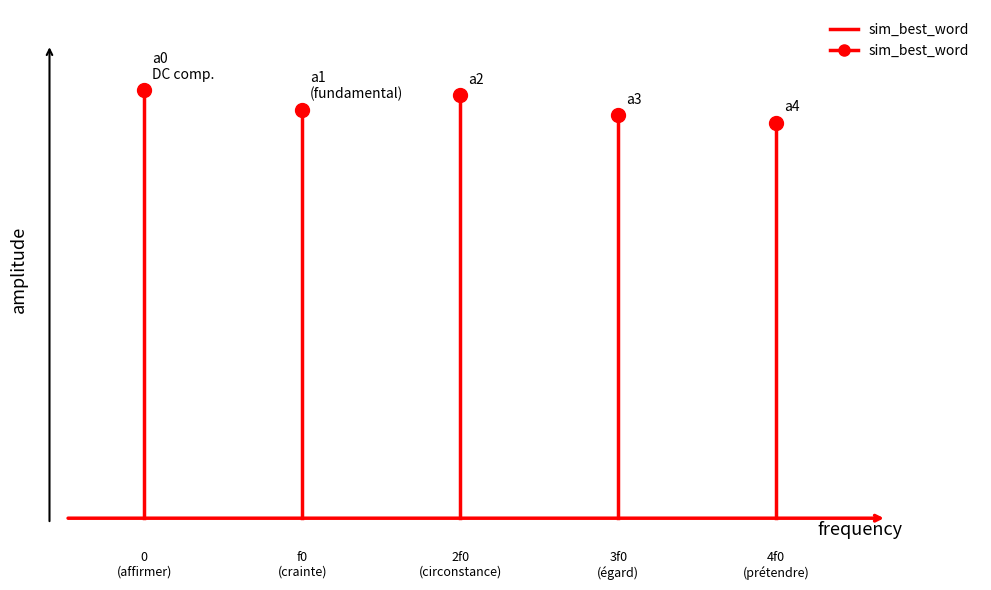

What is the average value?

0.2